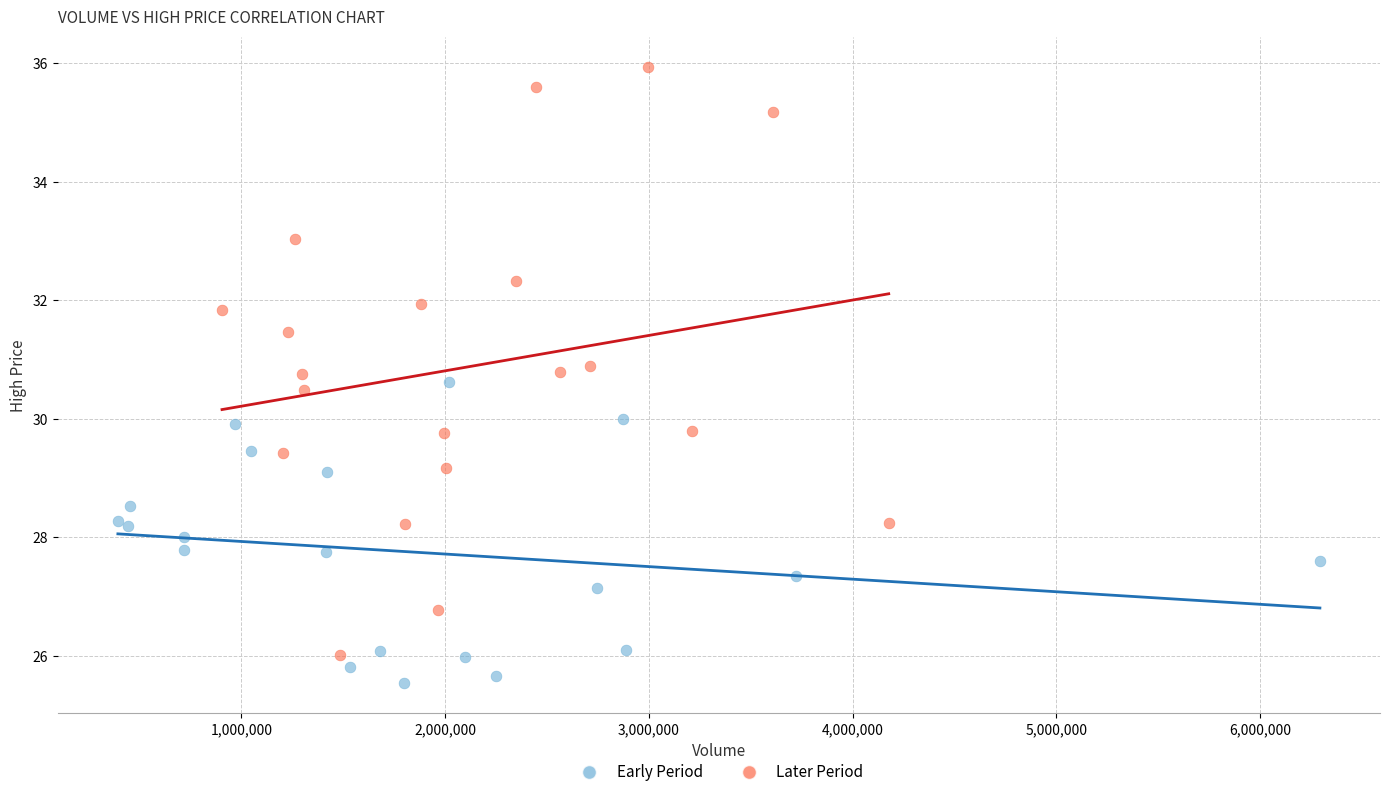

Which series reaches the maximum Y coordinate?

Later Period